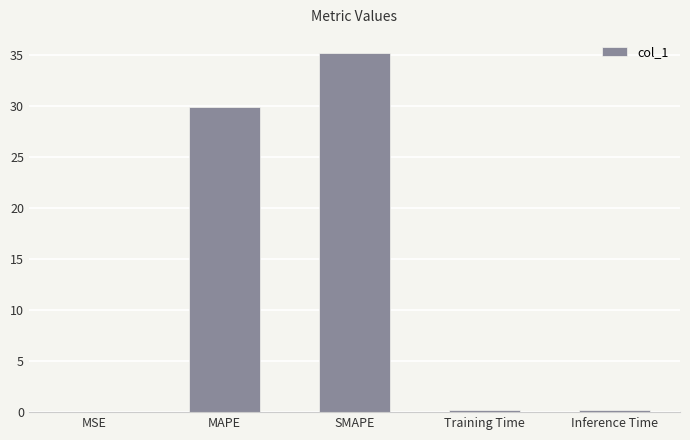

What is the greatest value displayed?

35.2